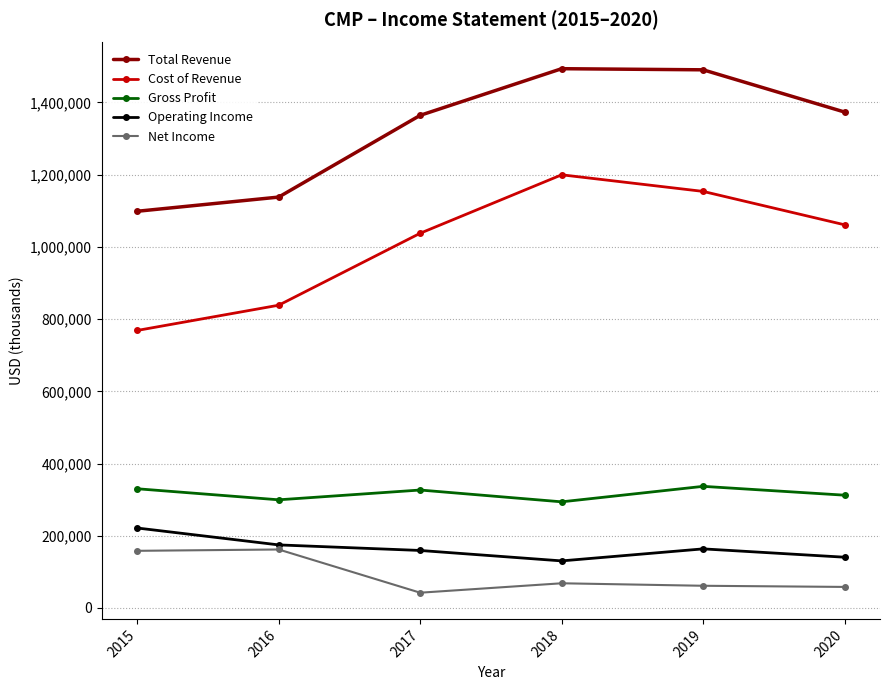

What is the value of the Cost of Revenue point at the 1st from the left?

768600